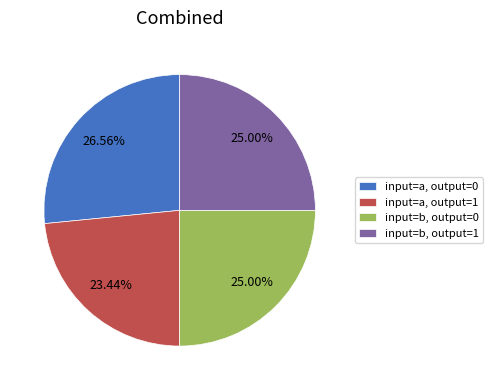

Which category has the biggest portion of the pie?

input=a, output=0